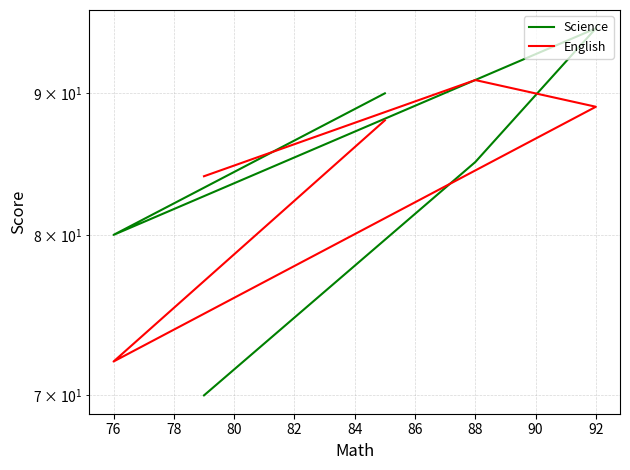

At how many categories does at least one series exceed 71?

5